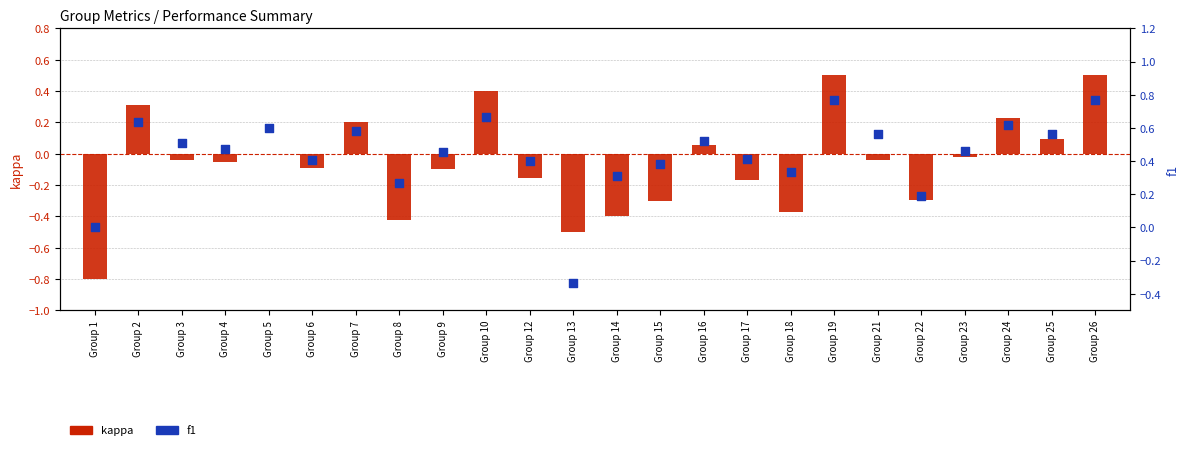

Which series contains the lowest Y value?

kappa